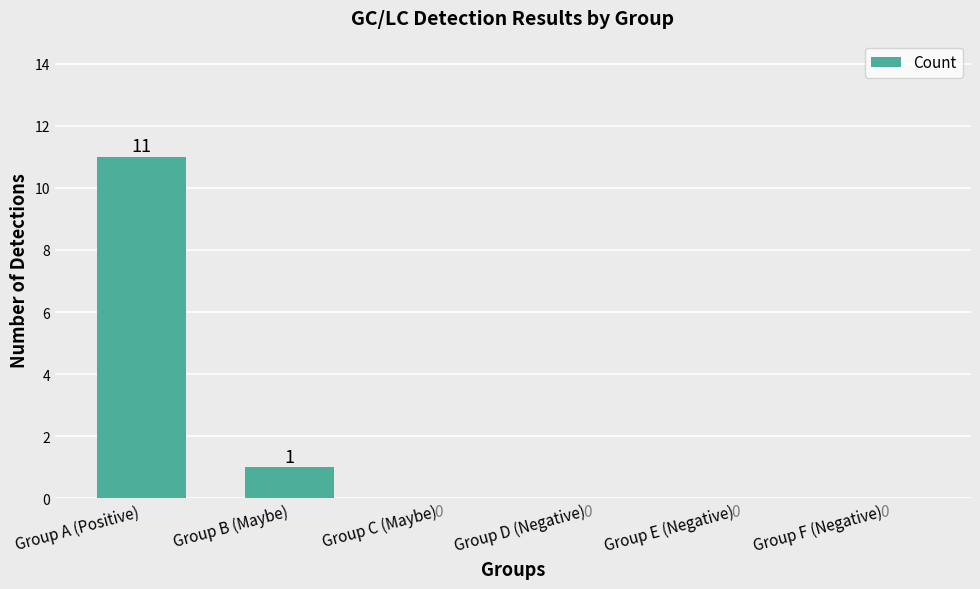

Is it true that the value at Group B (Maybe) is 1?

True